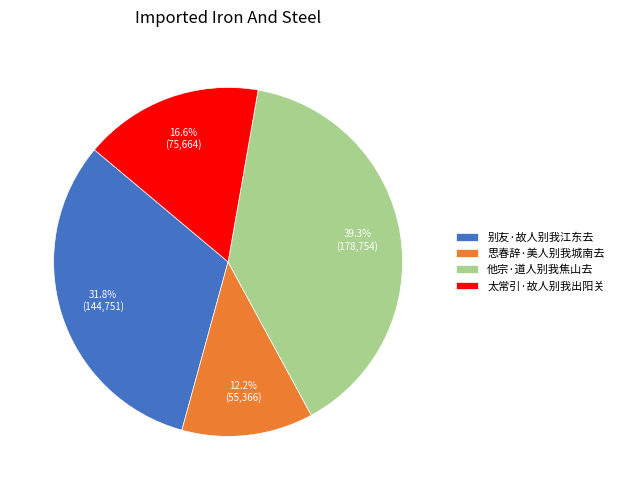

Does 他宗·道人别我焦山去 account for over 50% of the chart?

No